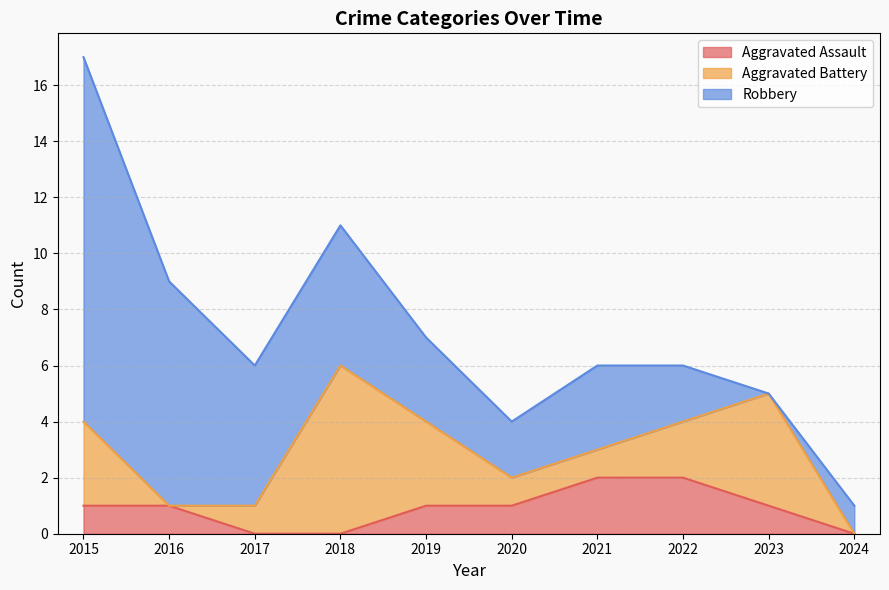

How many values in Aggravated Assault are above zero?

7